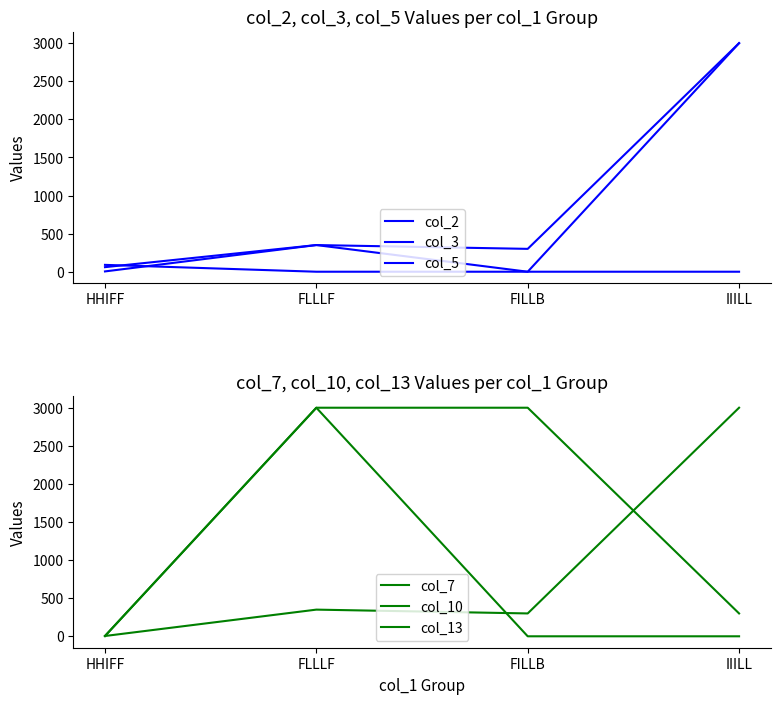

At which label does col_7 first exceed 350?

IIILL